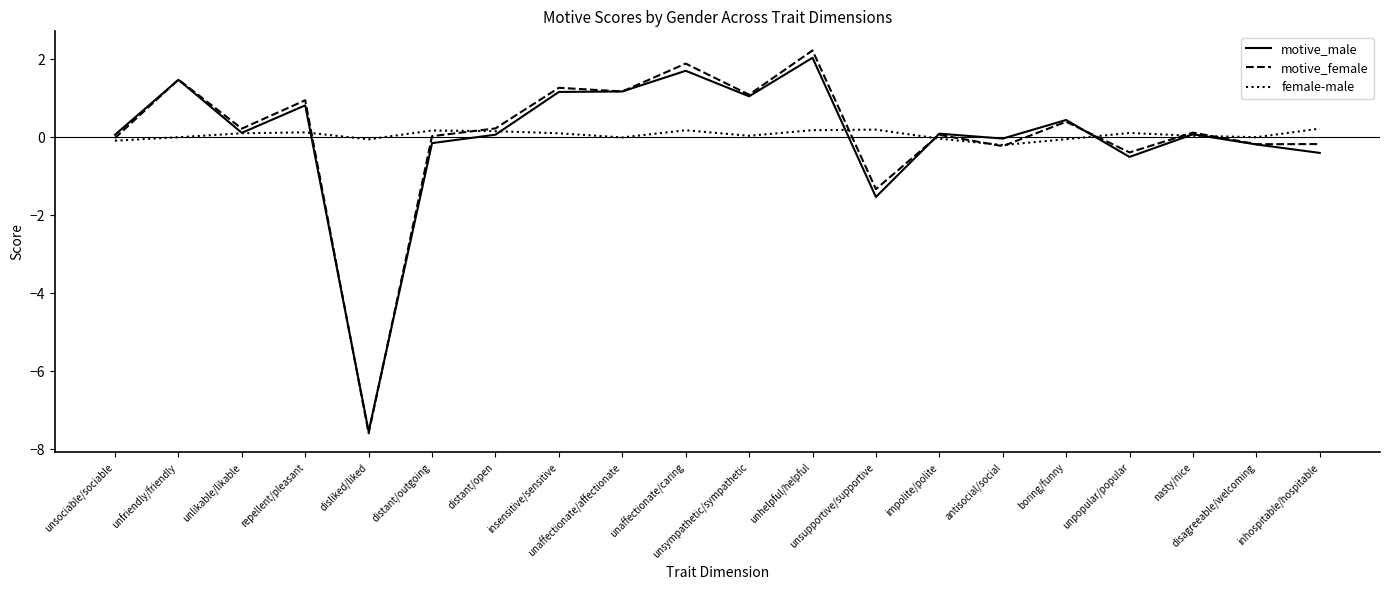

True or false: motive_female has a value of 0.2 at unlikable/likable.

True